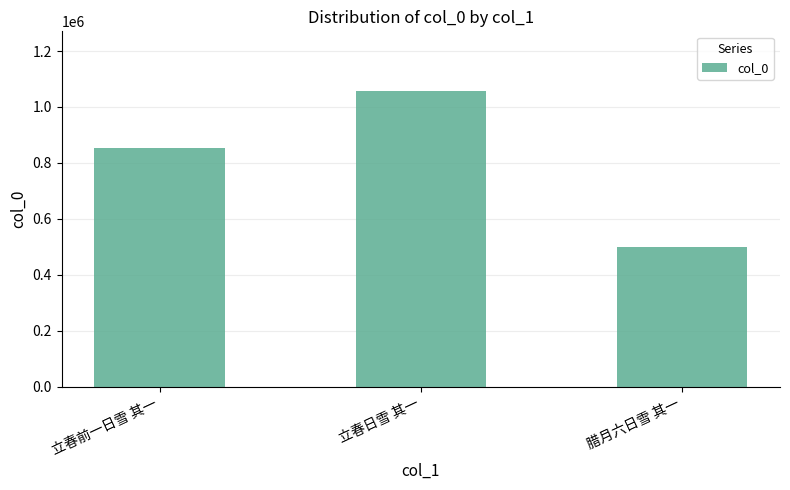

What is the sum of the values at 立春日雪 其一 and 立春前一日雪 其一?

1912046